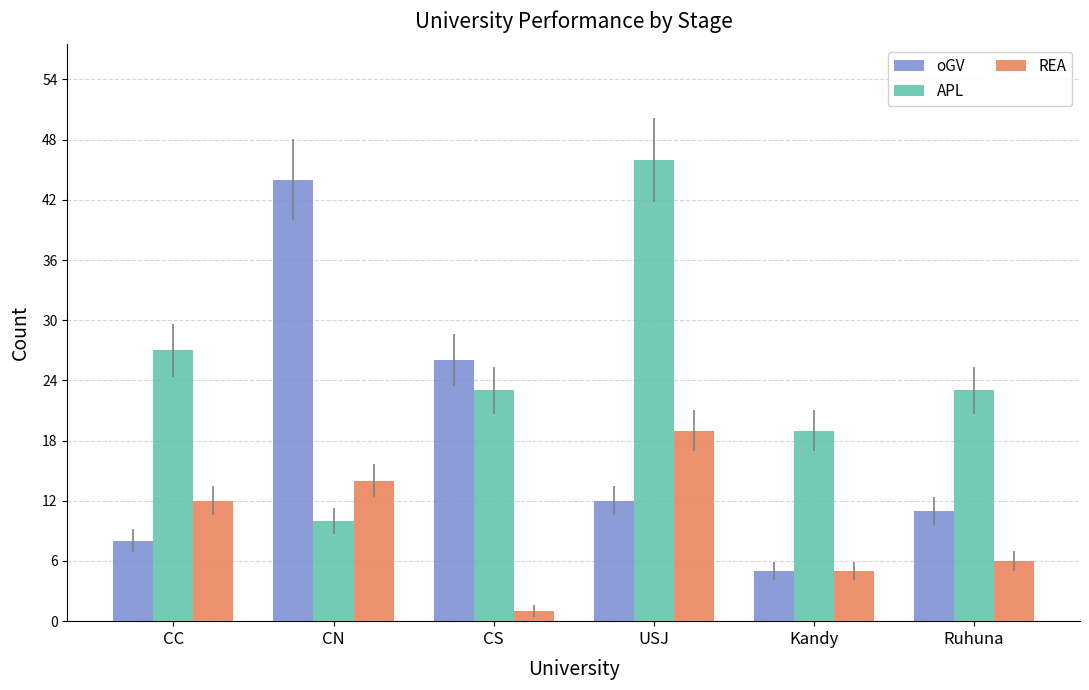

Rank the series by their average value, from highest to lowest.

APL, oGV, REA